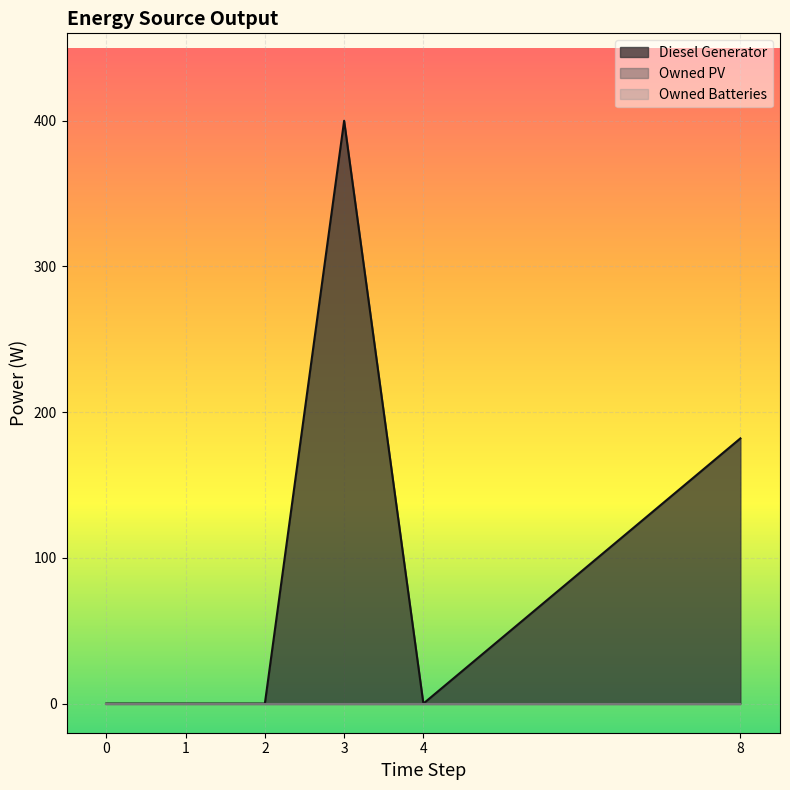

True or false: Diesel Generator has more than 2 points higher than both neighbors.

False